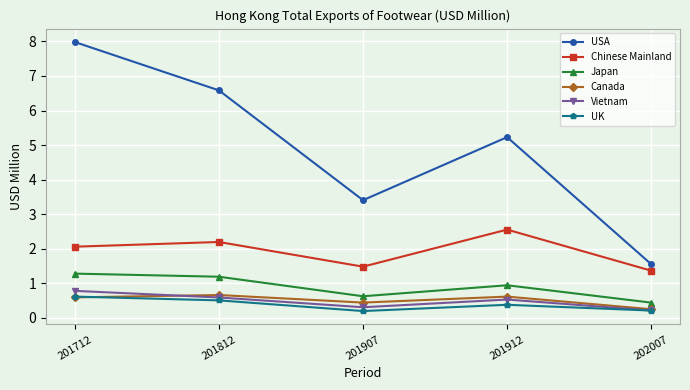

What is the highest value of the USA series?

8.0